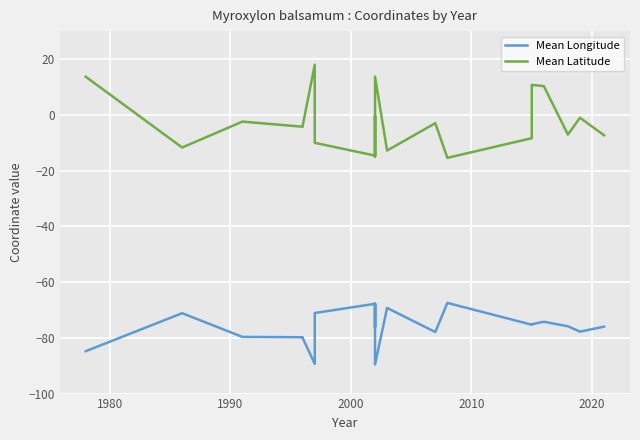

Is the value of Mean Latitude at 17 greater than the value of Mean Longitude at 1980?

Yes